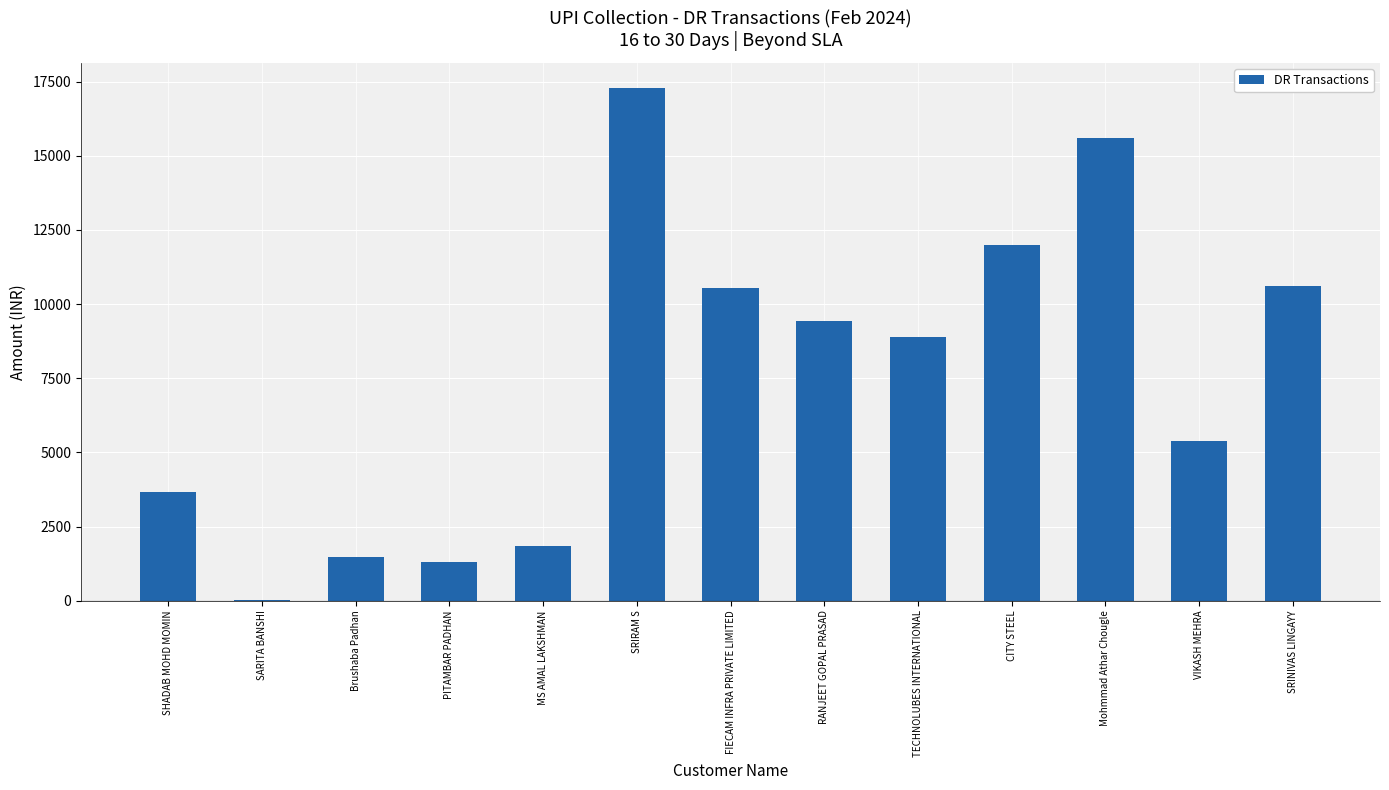

What value does the data have at Mohmmad Athar Chougle?

15594.0